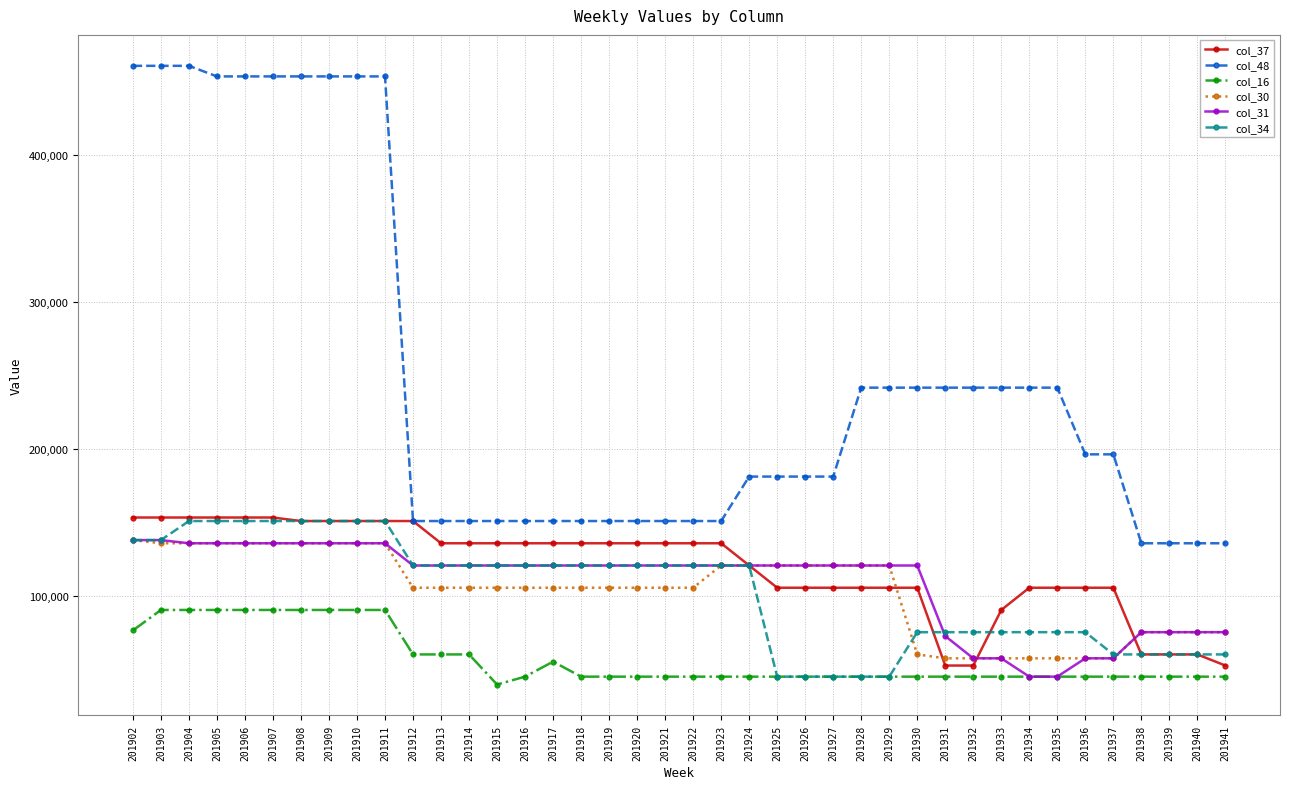

Which series has the largest range (max minus min)?

col_48